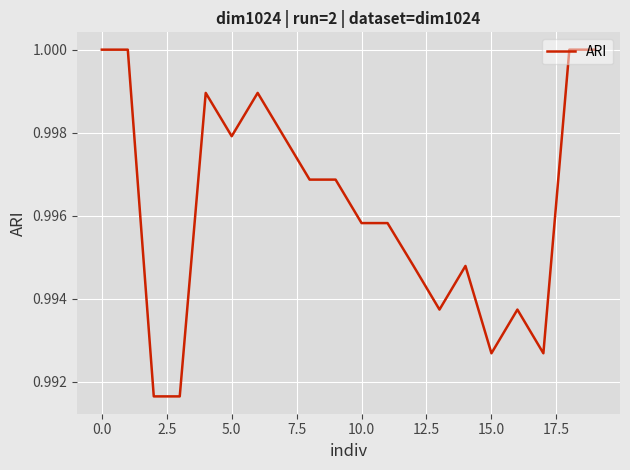

Is this an area chart (filled region under the line)?

No